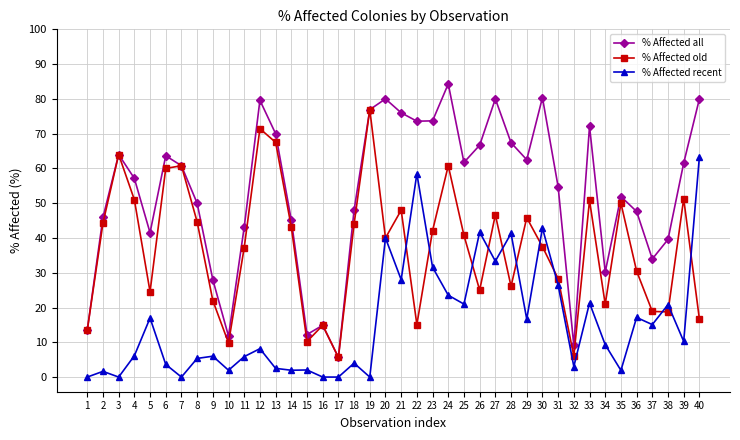

At which category does % Affected old reach its first local peak?

3